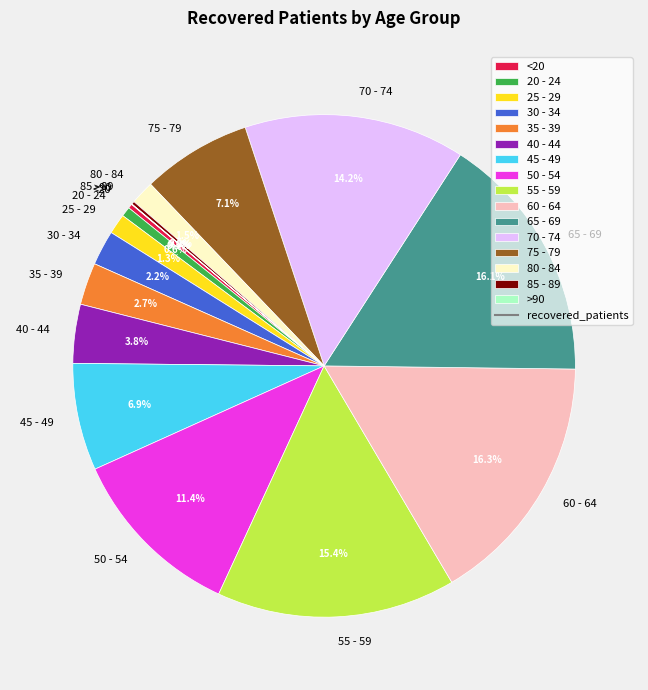

What percentage is the 25 - 29 slice, to the nearest percent?

1%